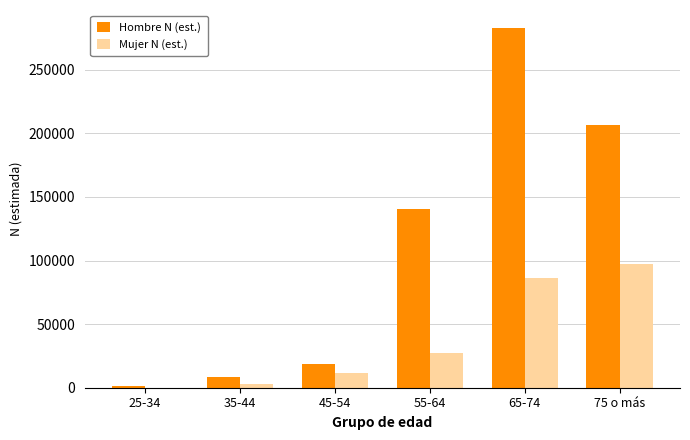

At which category does the chart reach its peak across all series?

65-74